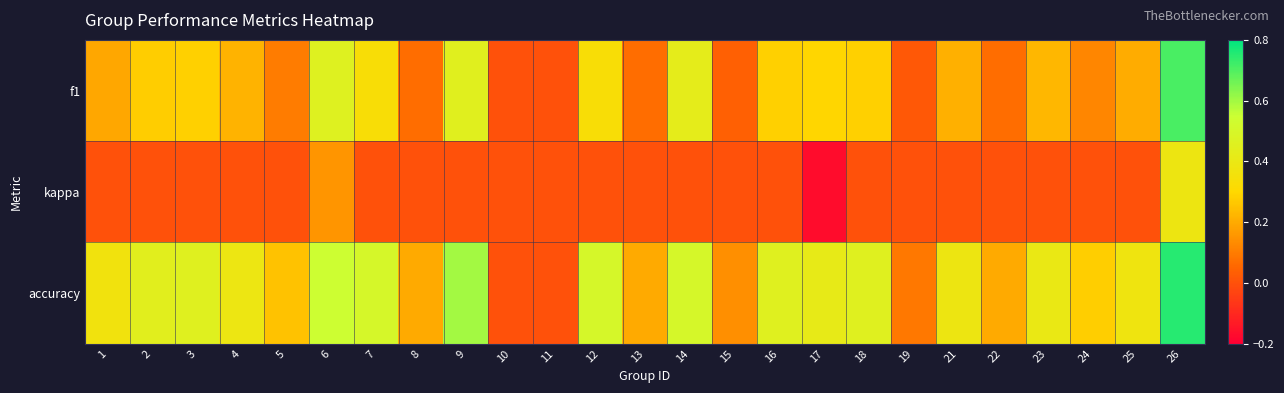

Which series changed the most between 8 and 21?

accuracy